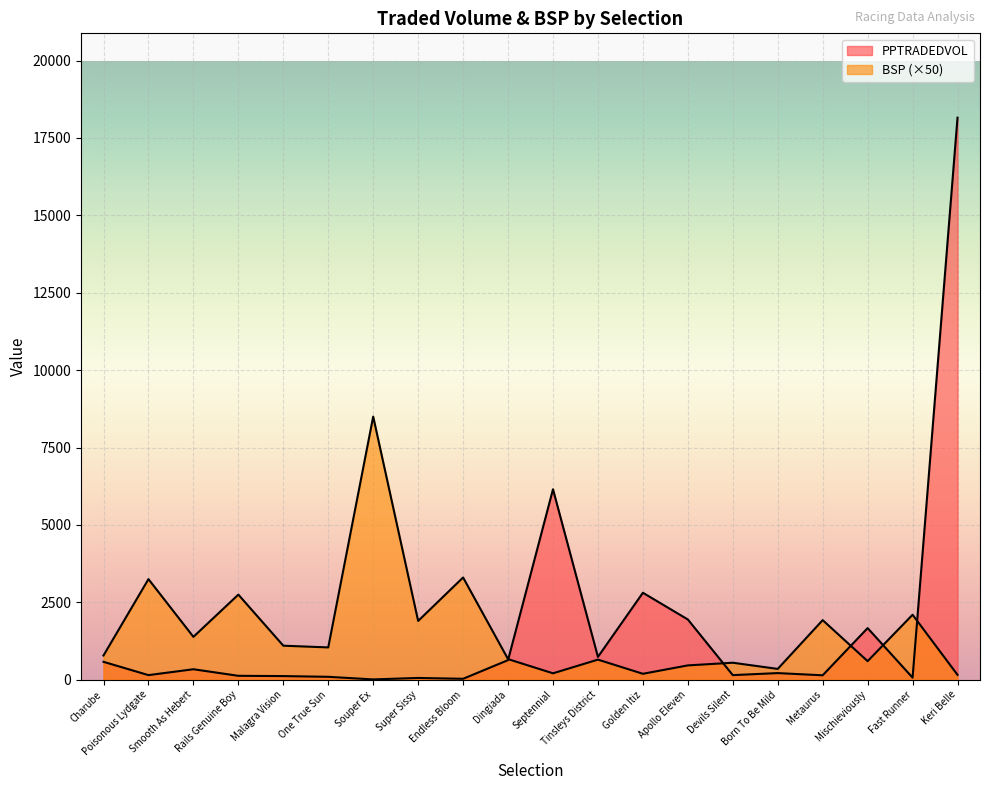

True or false: PPTRADEDVOL and BSP cross at least once.

True